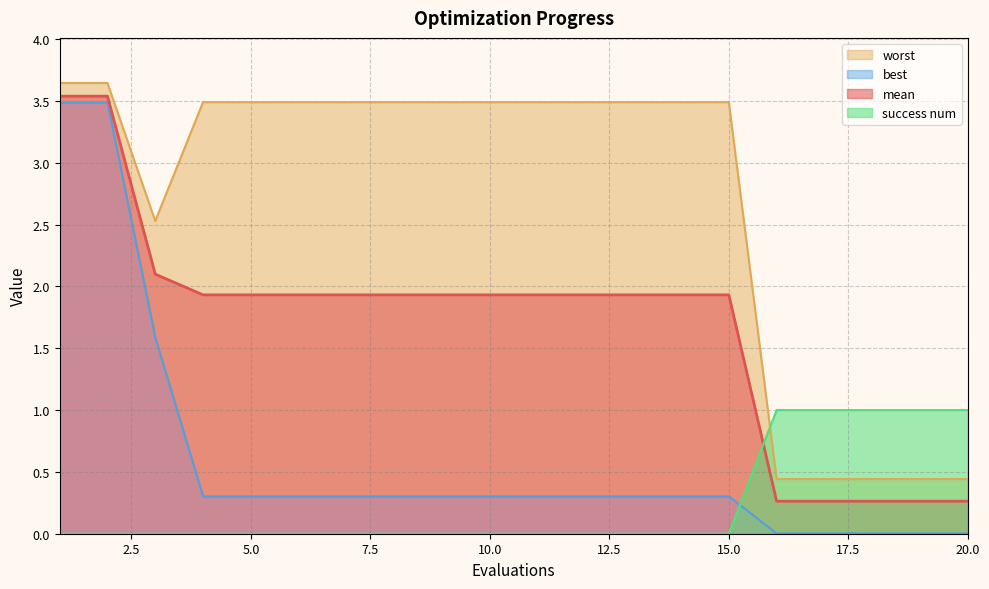

Which has a higher value, 6 or 20?

6